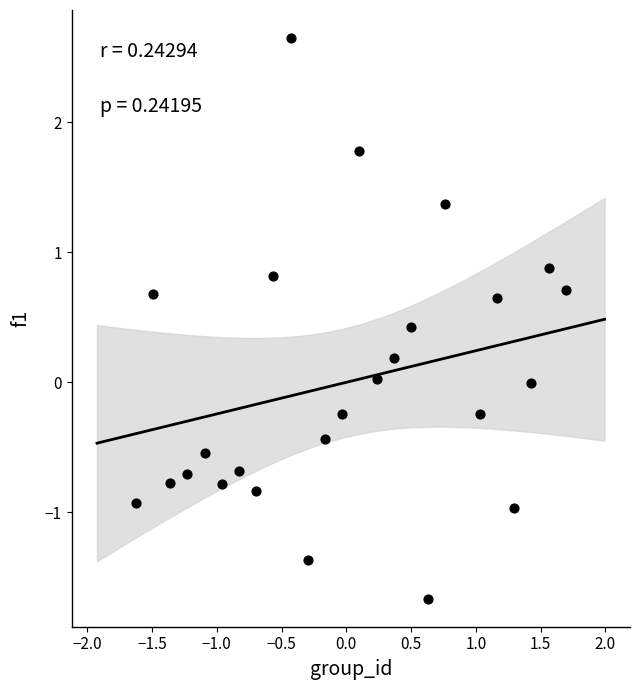

What is the range of Y values (max minus min)?

4.3